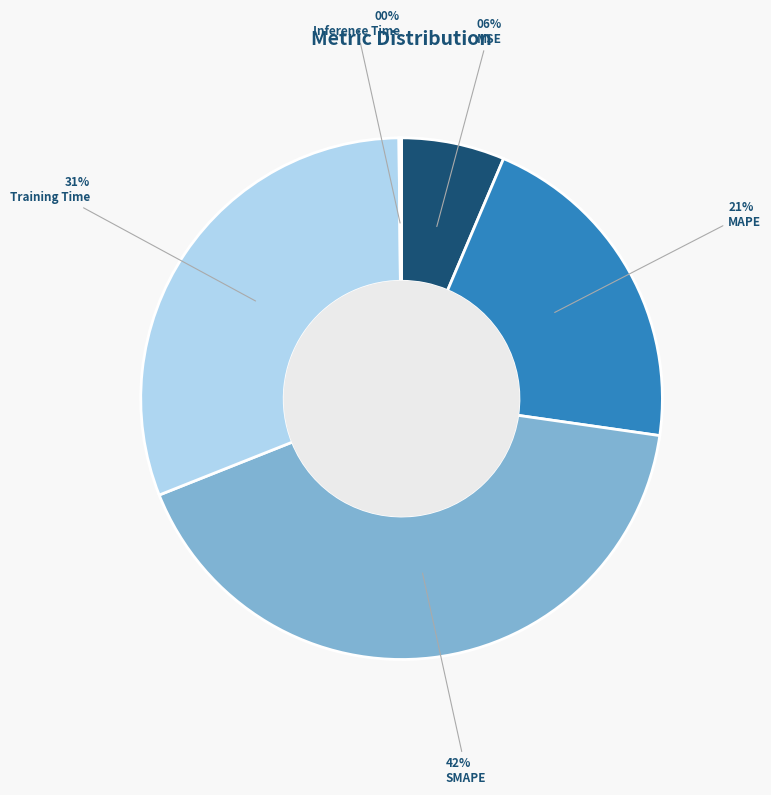

True or false: Training Time accounts for 22% of the total.

False